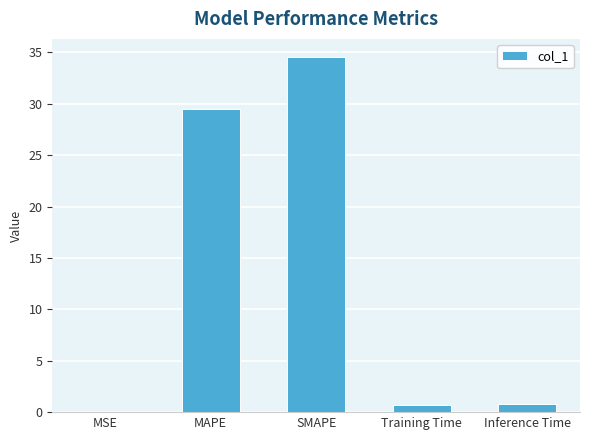

Are the bars grouped side by side (vs. stacked)?

No